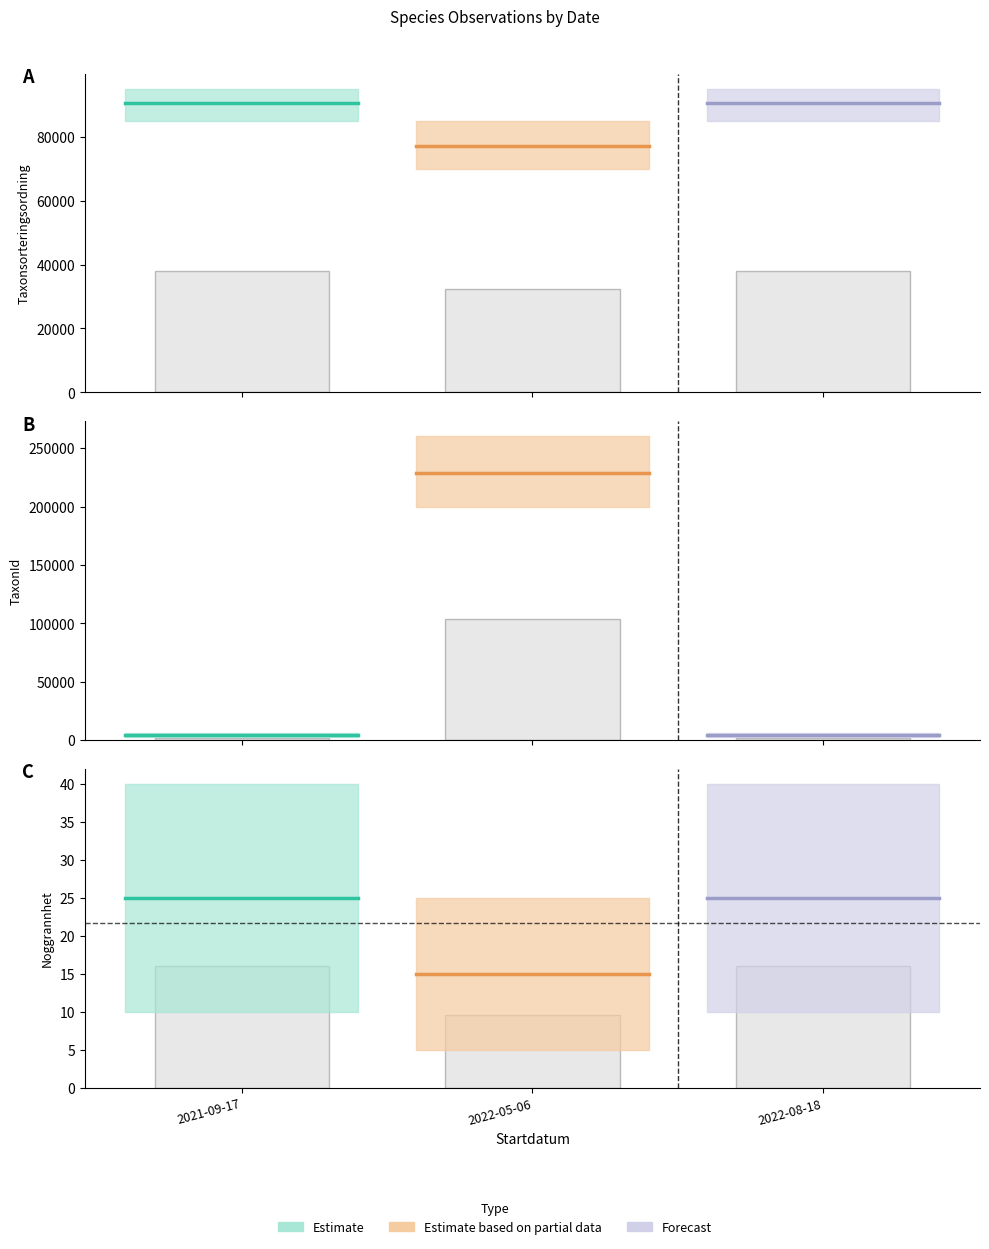

Reading left to right, transcribe all the data shown in this chart.

Taxonsorteringsordning: 2021-09-17=37995.0	2022-05-06=32381.2	2022-08-18=38000.0
TaxonId: 2021-09-17=1982.7	2022-05-06=104000.0	2022-08-18=1983.6
Noggrannhet: 2021-09-17=16.0	2022-05-06=9.6	2022-08-18=16.0